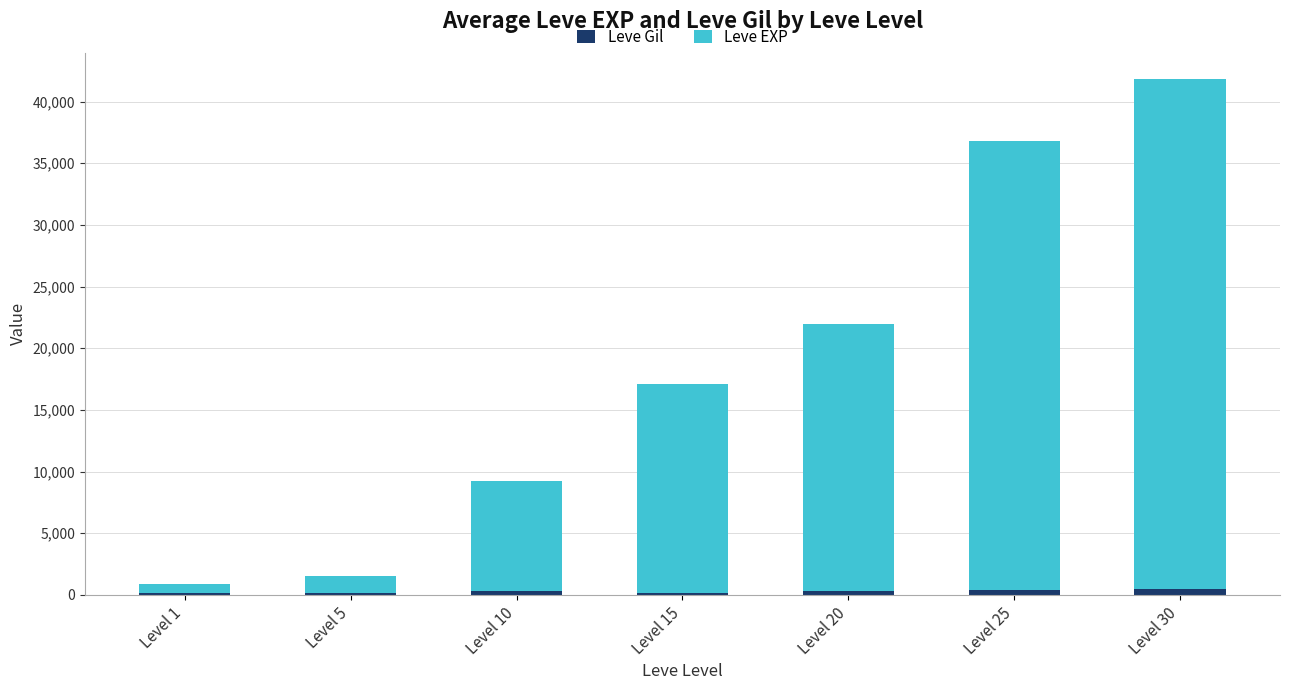

At which category is the sum across all series the highest?

Level 30